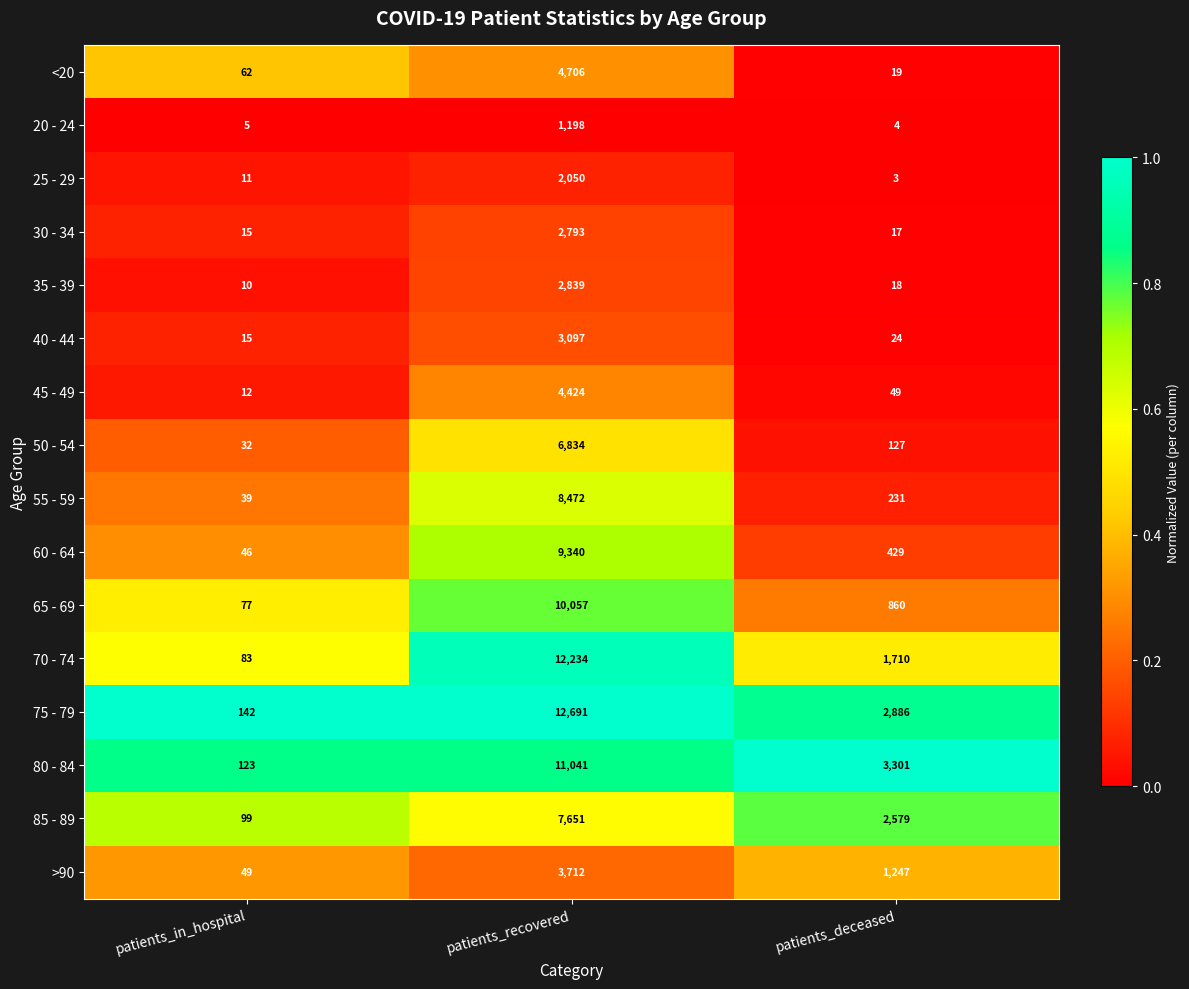

What is the difference between the highest and lowest values at patients_in_hospital?

137